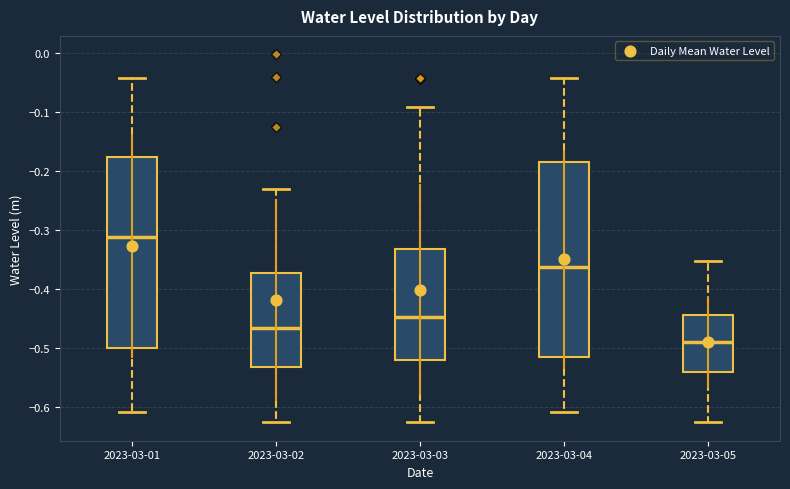

Where is the upper edge of the box for 2023-03-01 on the y-axis? The values are not printed on the chart, so give them approximately, as read against the axis.

-0.18